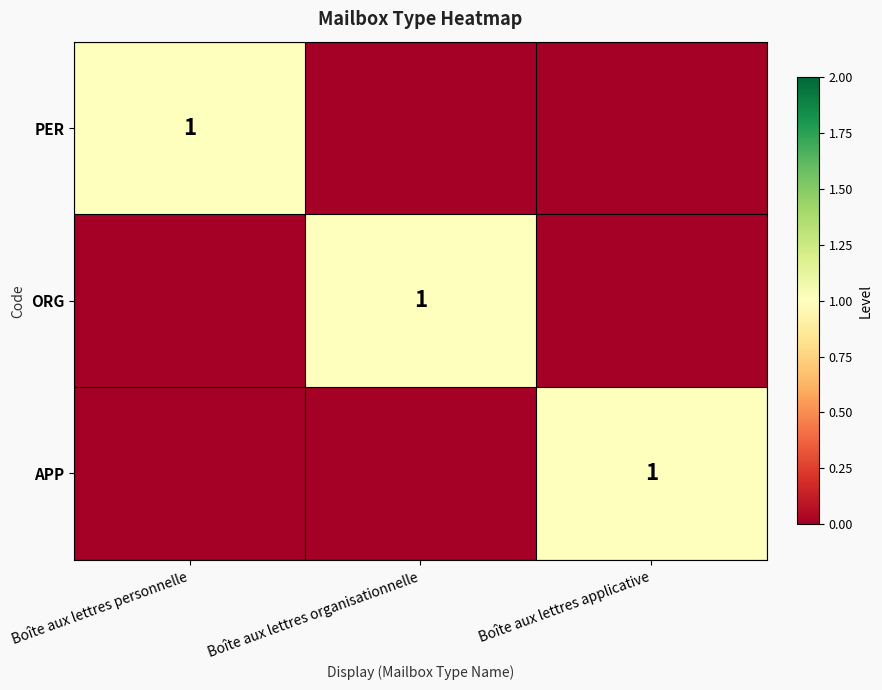

Is it true that ORG equals 1 at Boîte aux lettres organisationnelle?

True